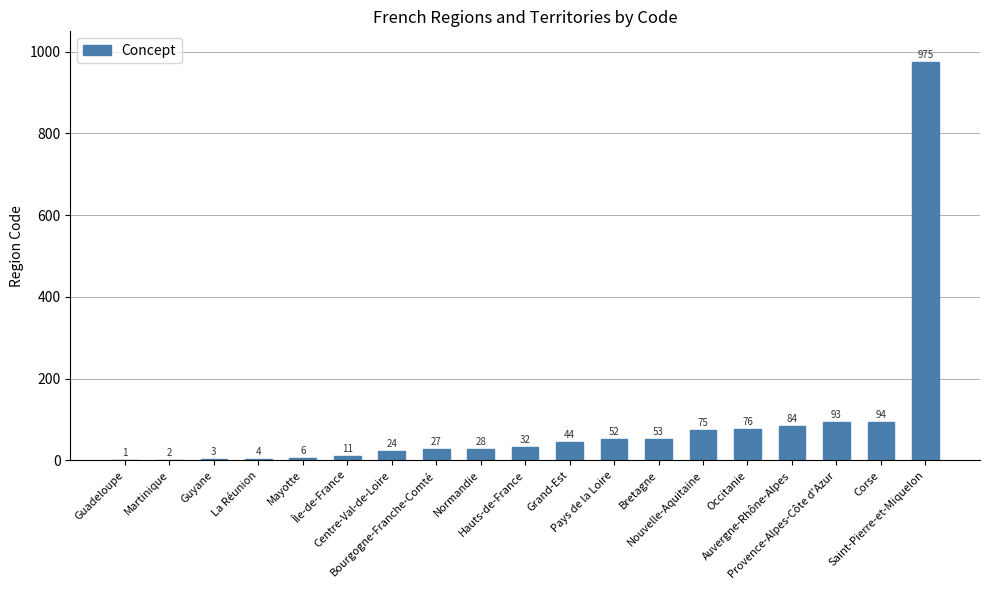

Between Bourgogne-Franche-Comté and Île-de-France, which is larger?

Bourgogne-Franche-Comté